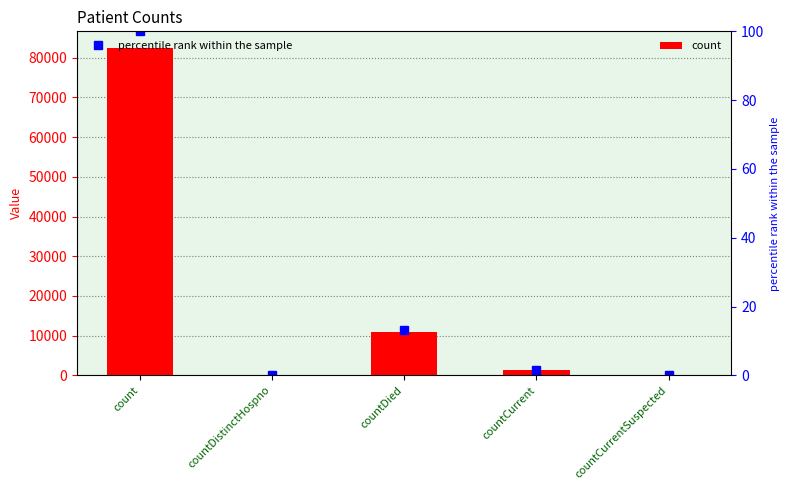

The value of count at countCurrentSuspected is 0.0. True or false?

True